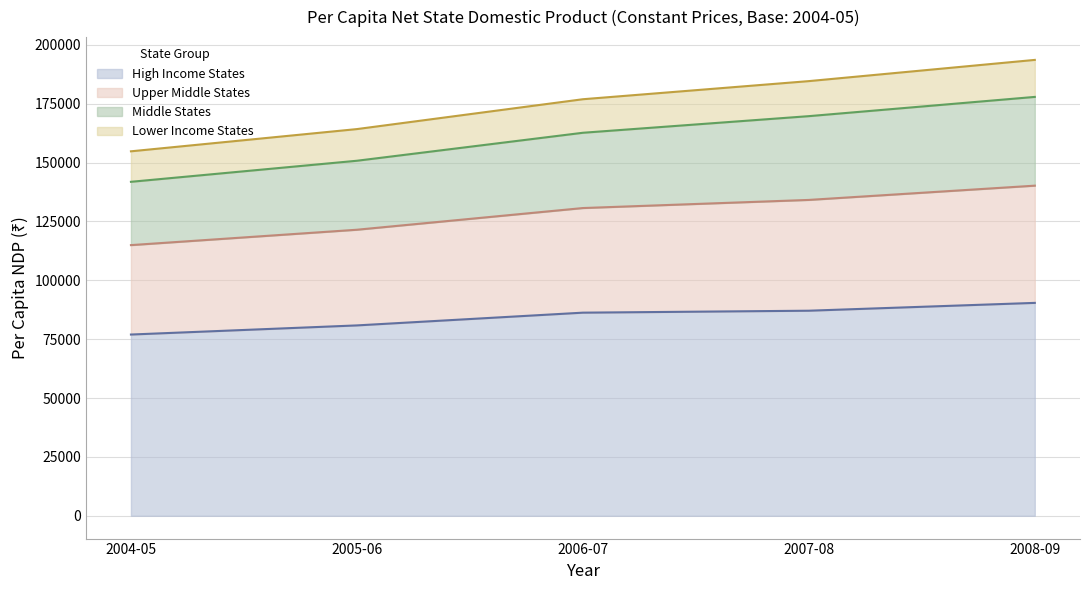

How many distinct data groups are displayed?

4